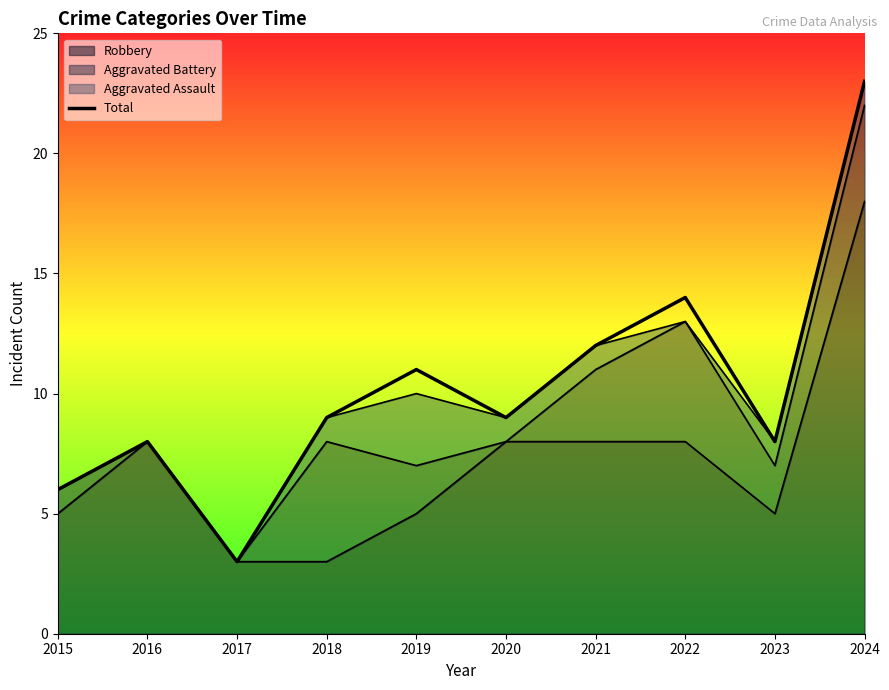

Reading left to right, what are all the values shown in this chart?

2015=6	2016=8	2017=3	2018=9	2019=11	2020=9	2021=12	2022=14	2023=8	2024=23